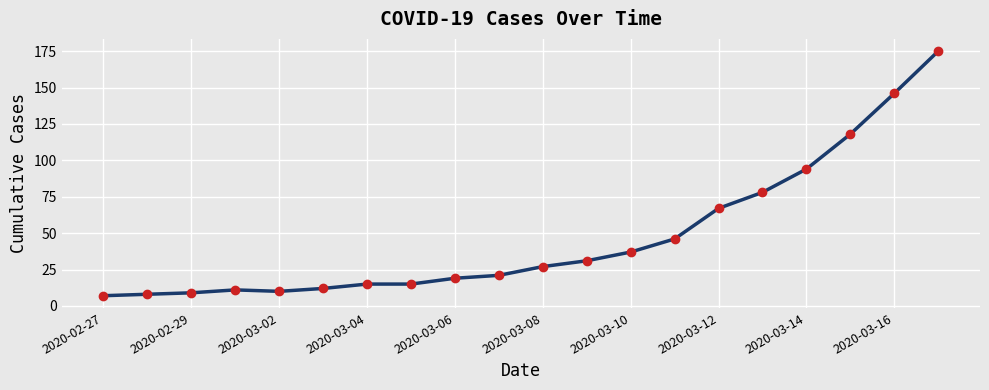

What is the difference between the maximum and minimum values?

168